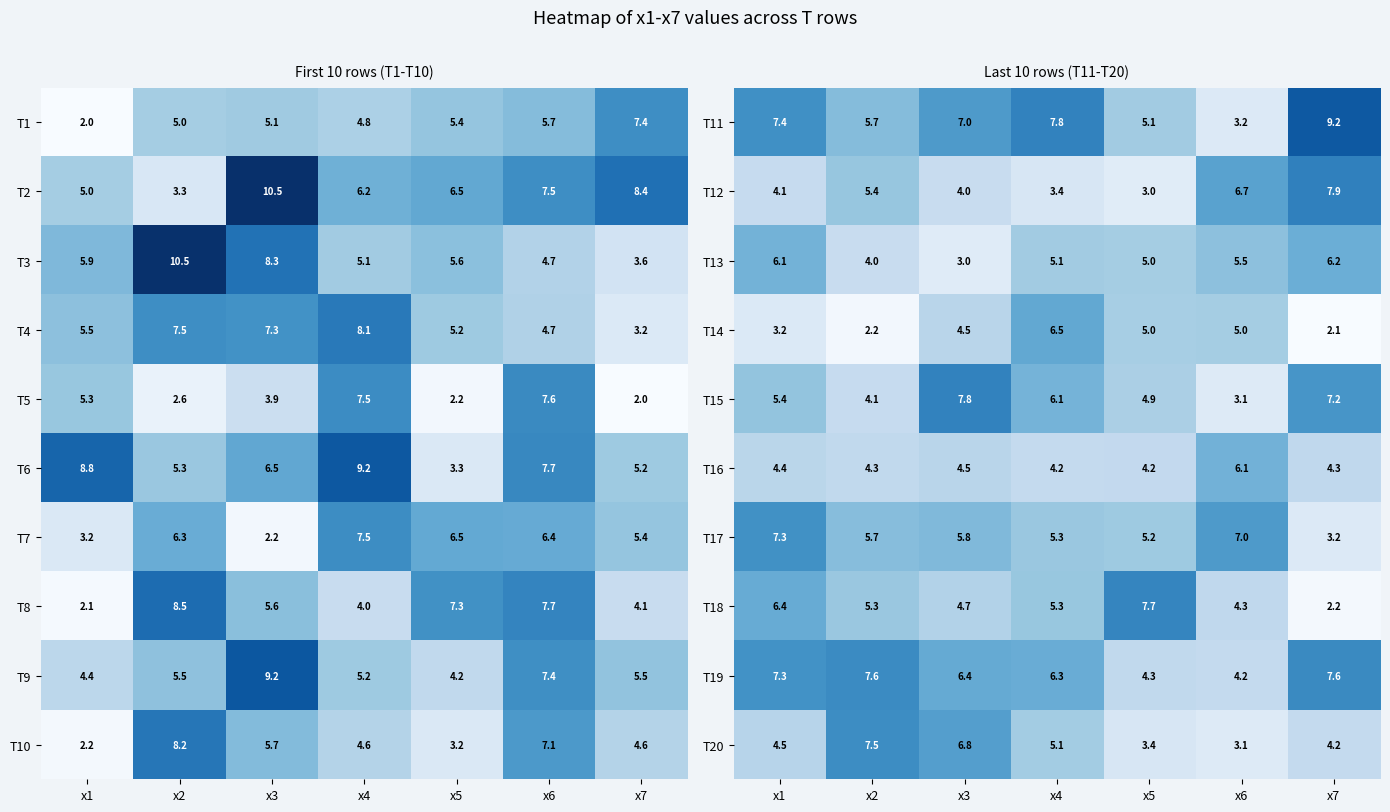

At how many categories does at least one series exceed 8?

1